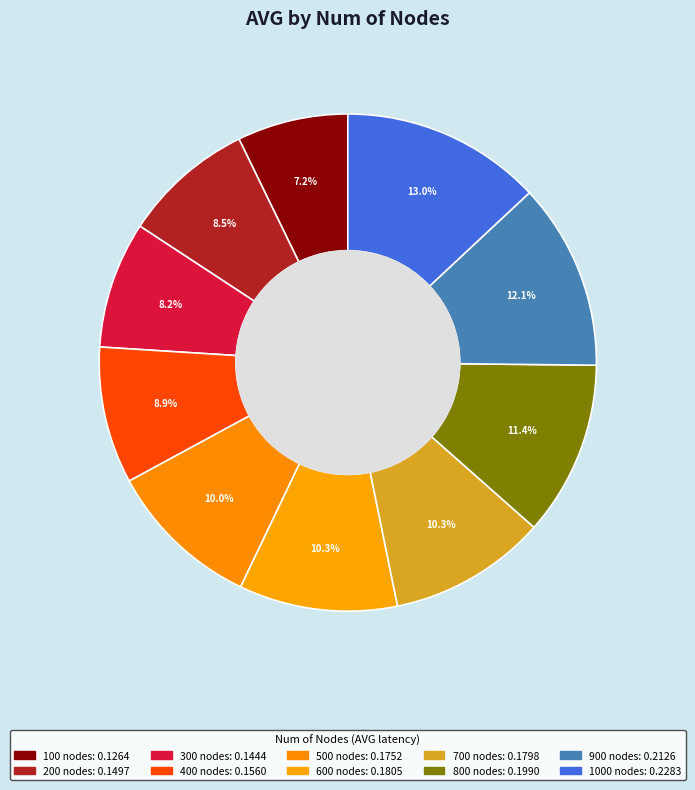

What is the smallest slice in the pie chart?

100